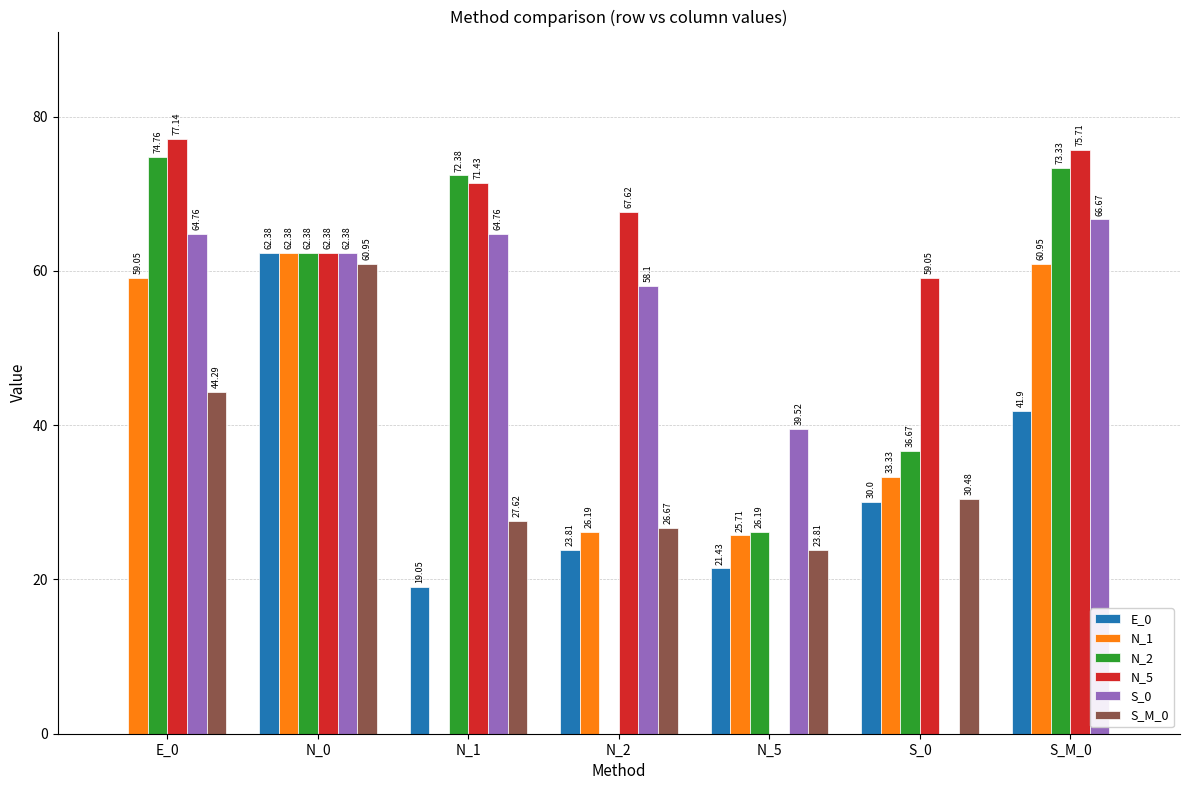

Is it true that S_M_0 equals 5.2 at N_5?

False